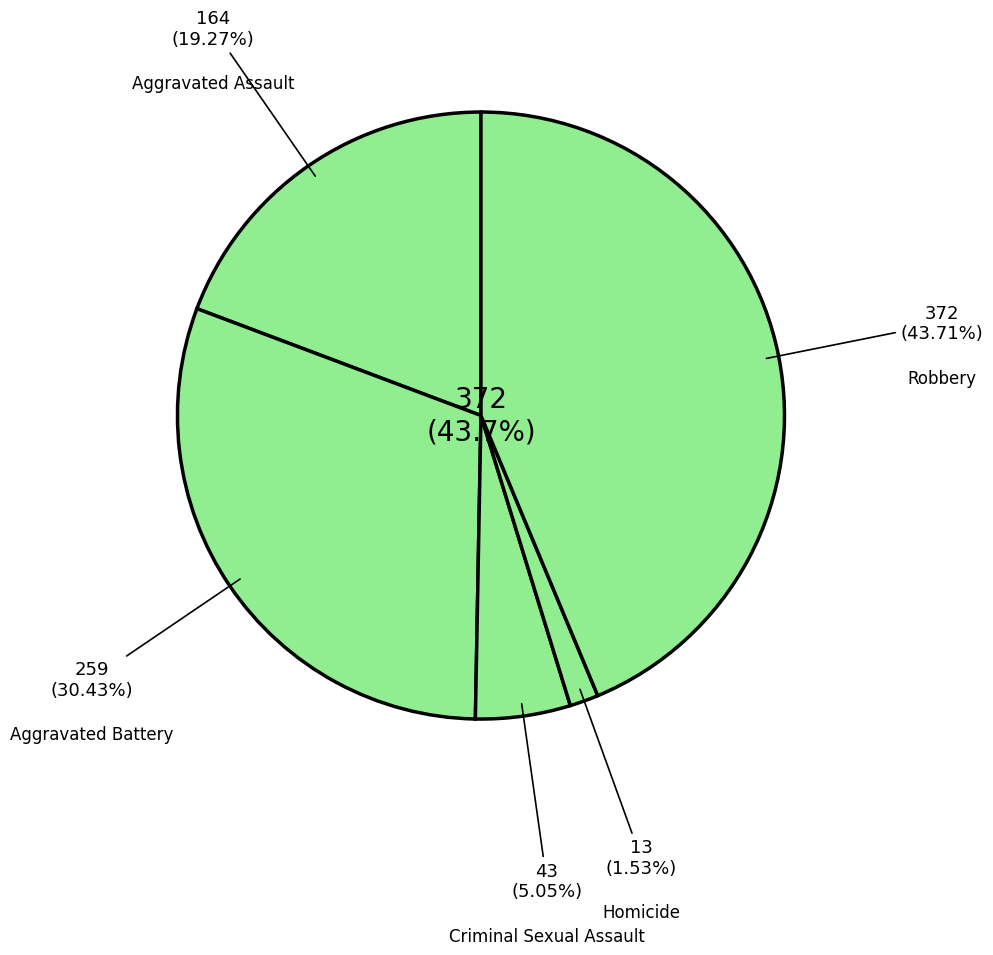

To the nearest percent, what portion does Criminal Sexual Assault represent?

5%